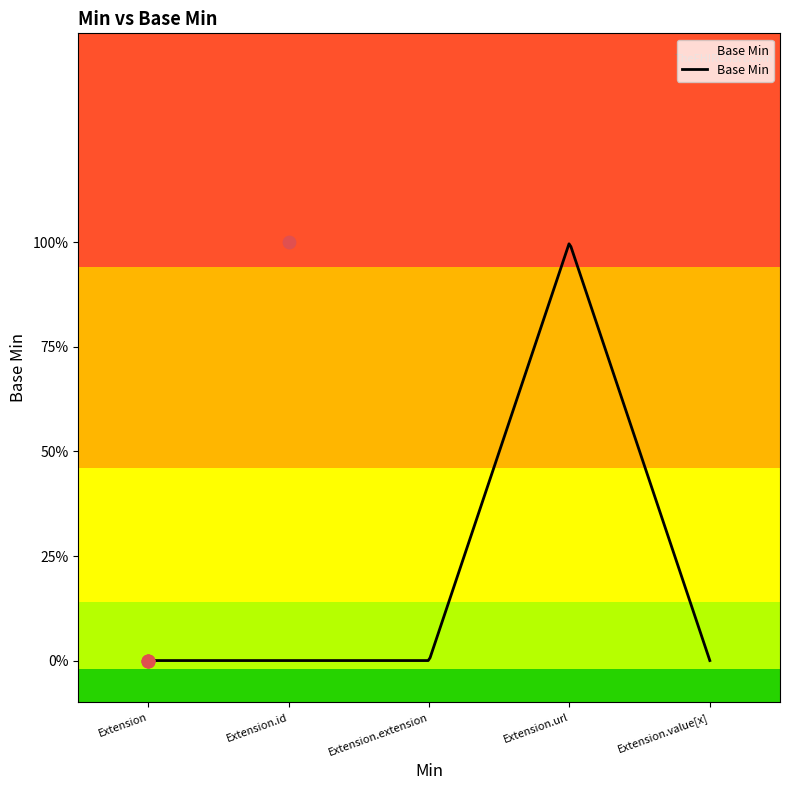

Between Extension.id and Extension, which is larger?

Extension.id